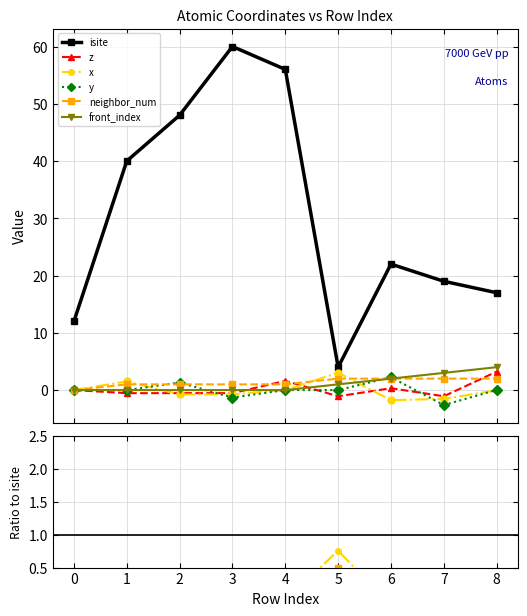

Which series has the largest total across all categories?

isite